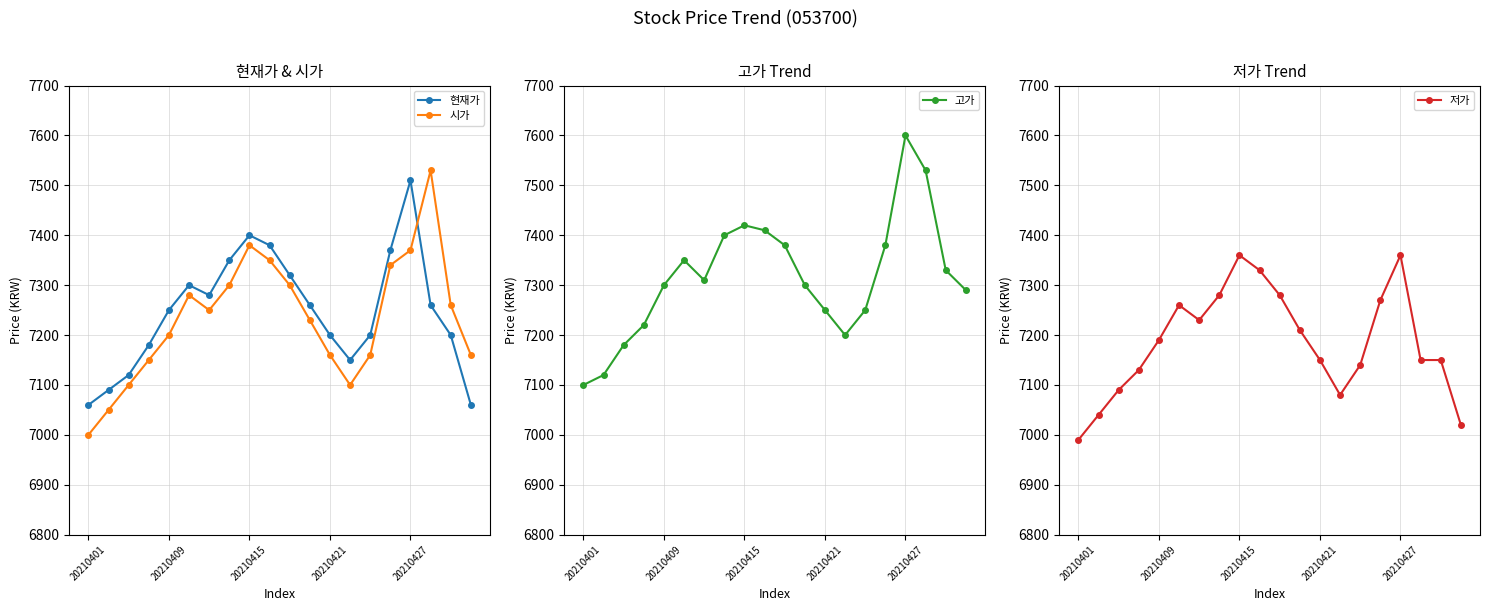

What is the label of the 10th point from the right?

10